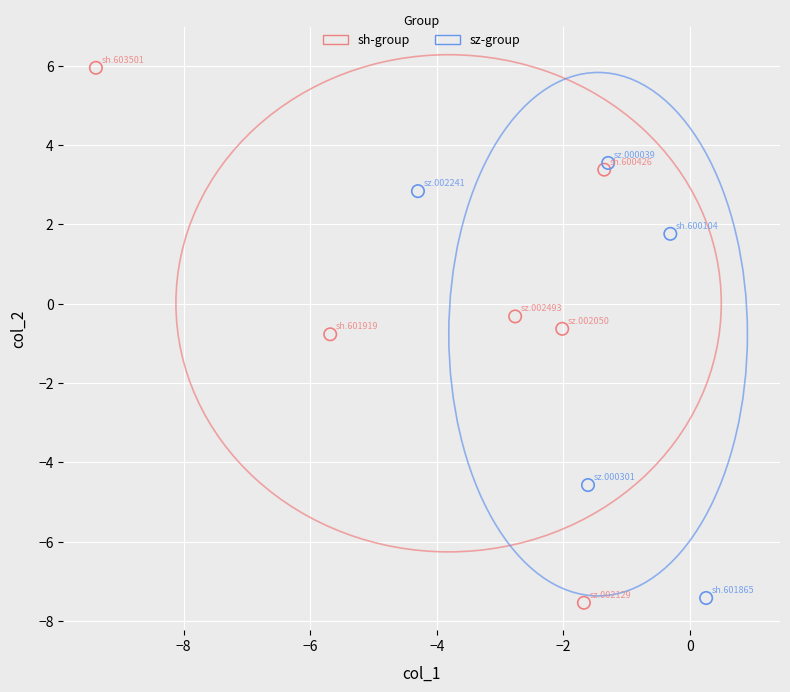

Which series has the widest spread of Y values?

sh-group